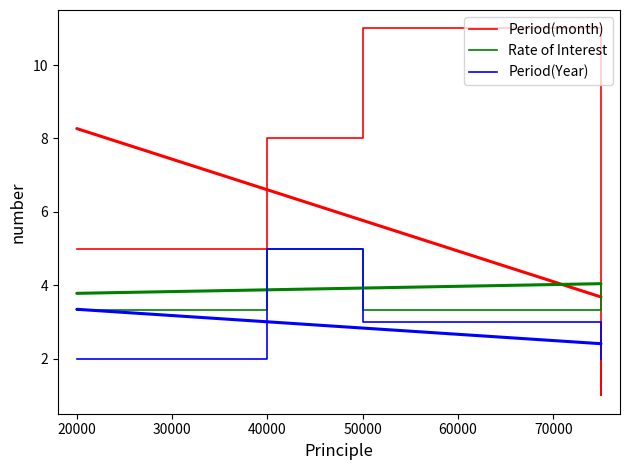

Count the number of data series in this chart.

3